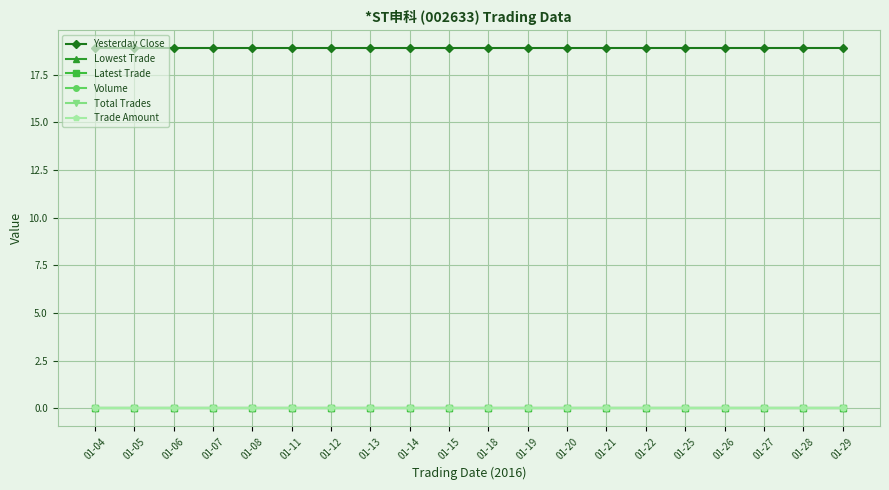

True or false: Trade Amount and Latest Trade intersect in this chart.

False